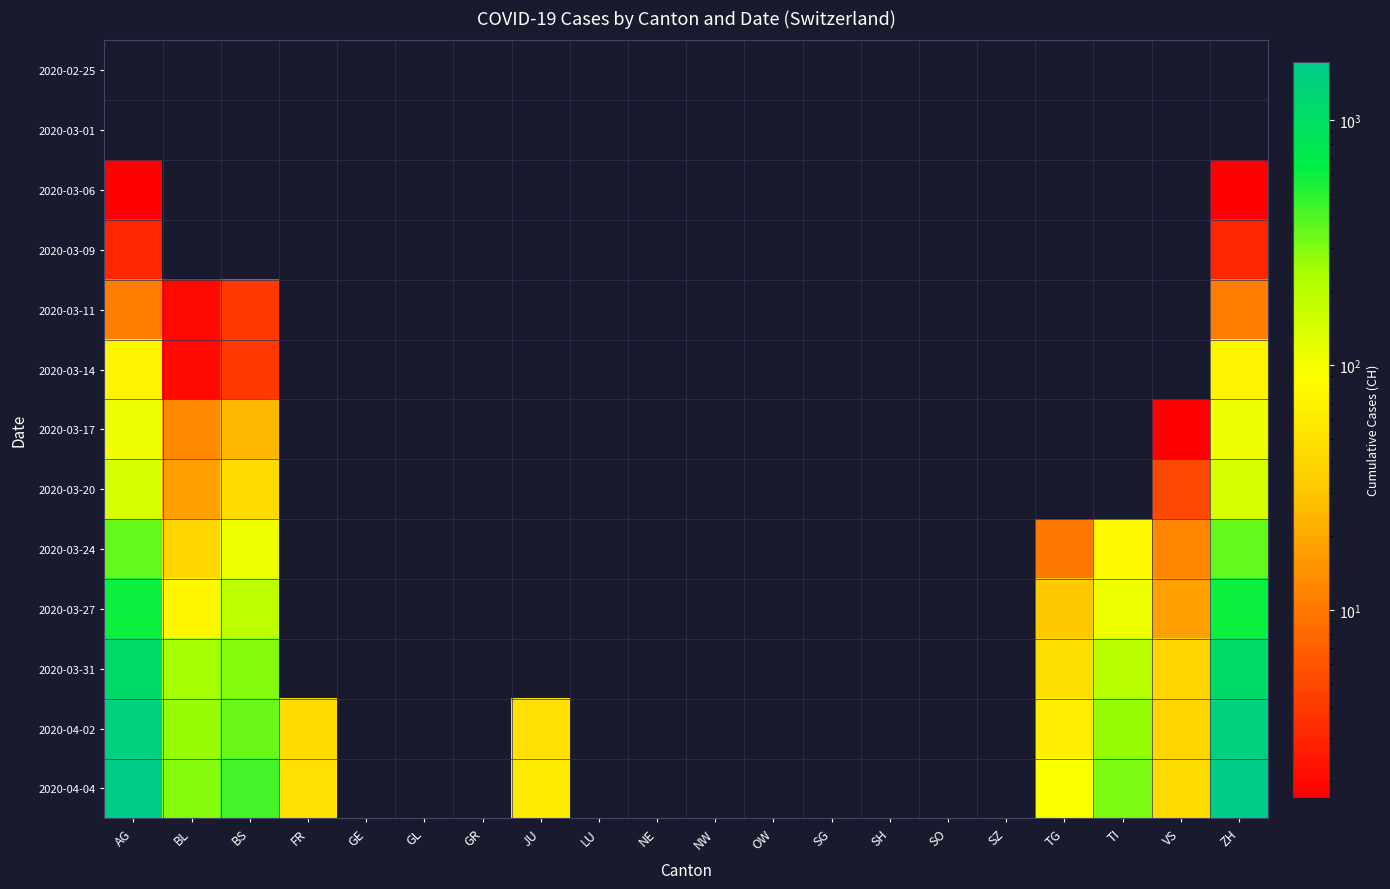

Rank the series by their maximum value, from highest to lowest.

2020-04-04, 2020-04-02, 2020-03-31, 2020-03-27, 2020-03-24, 2020-03-20, 2020-03-17, 2020-03-14, 2020-03-11, 2020-03-09, 2020-03-06, 2020-02-25, 2020-03-01